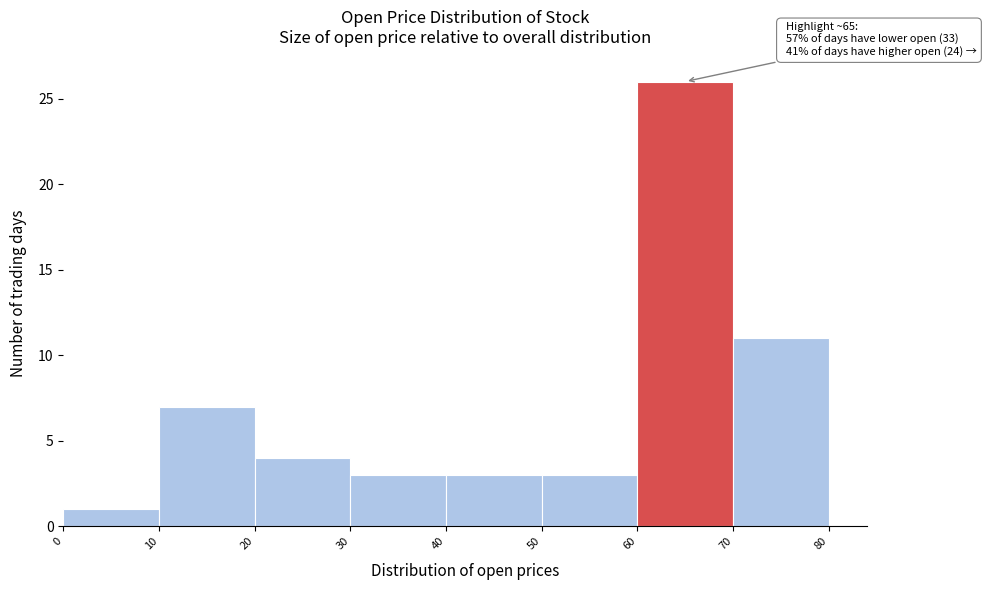

Over which range of the x-axis is the bar tallest?

60 to 70